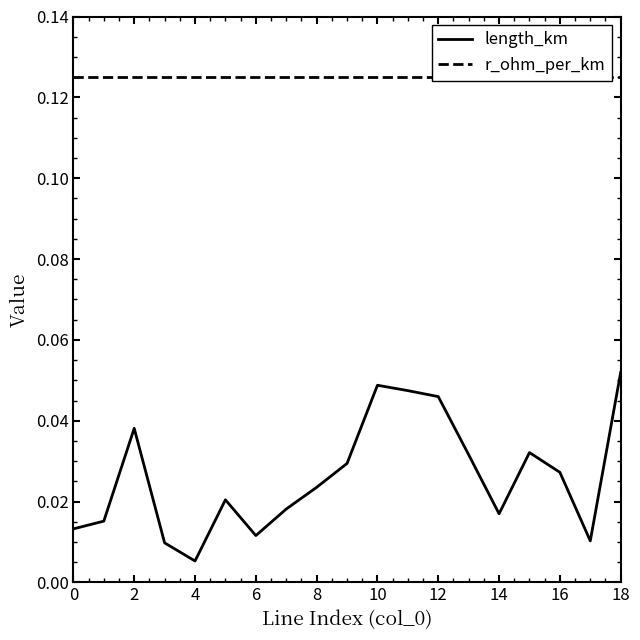

What are all the series names shown in the legend?

length_km, r_ohm_per_km